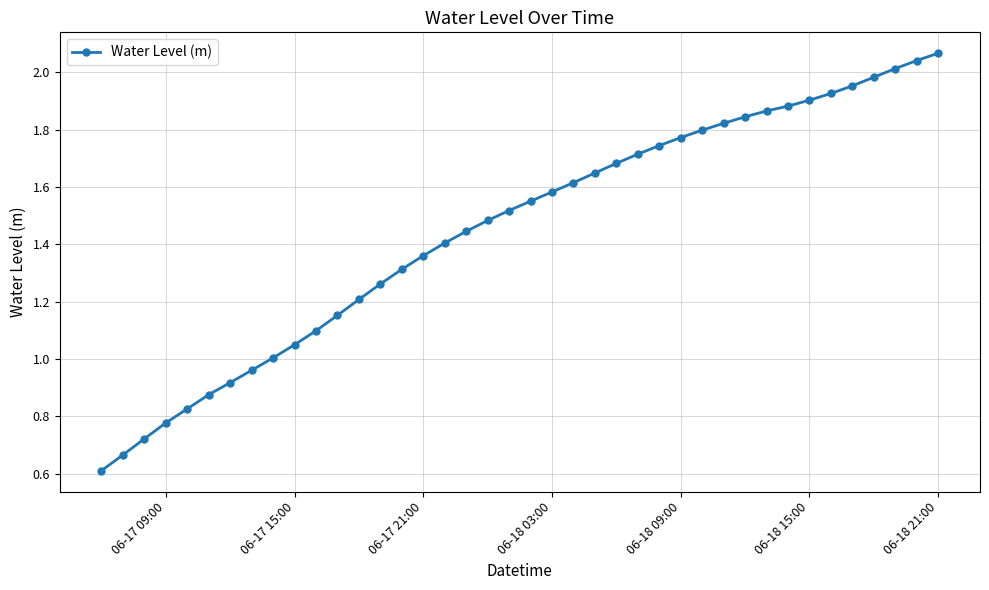

What is the sum of all values?

58.1